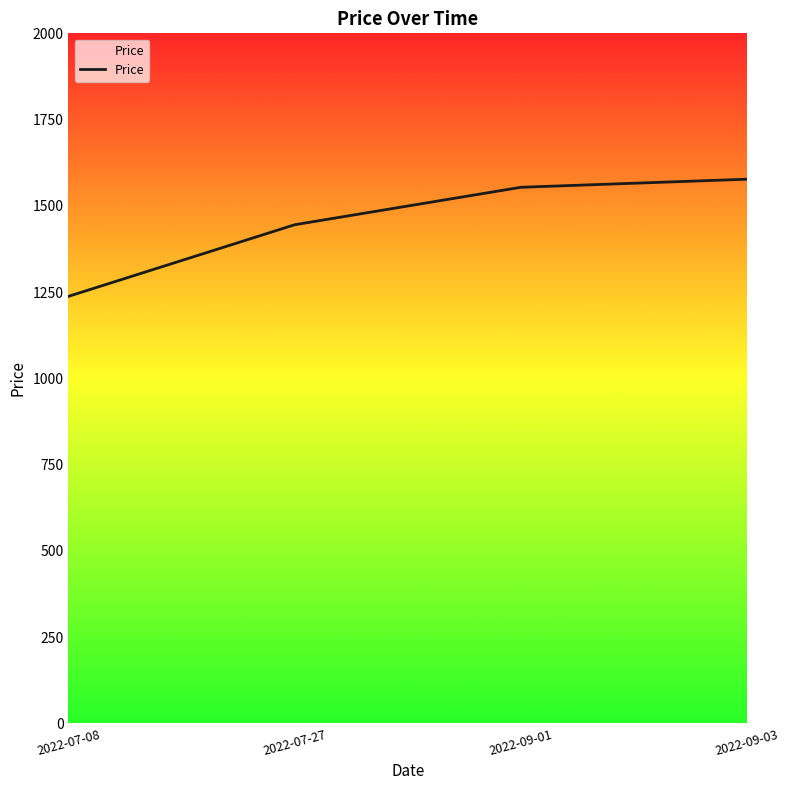

Is it true that the value at 2022-09-01 is 2465.9?

False